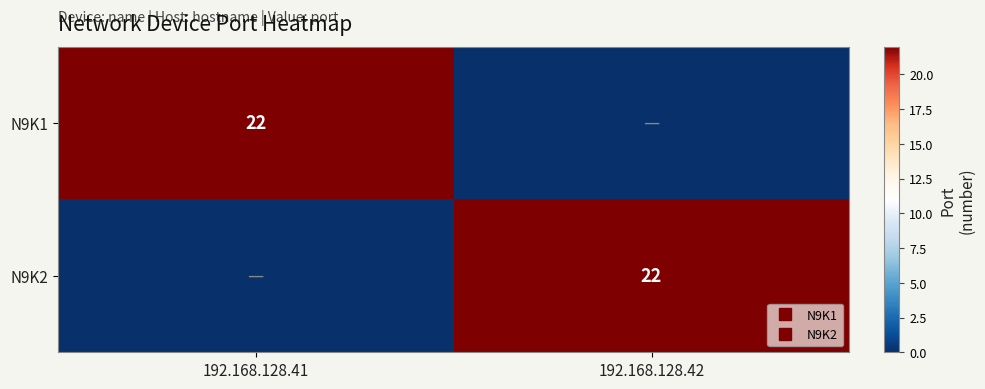

What is the spread (max minus min) of values at 192.168.128.41?

22